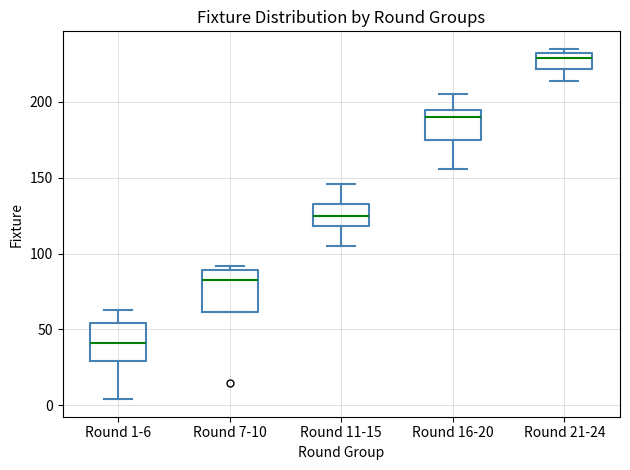

Where is the lower edge of the box for Round 7-10 on the y-axis? The values are not printed on the chart, so give them approximately, as read against the axis.

60